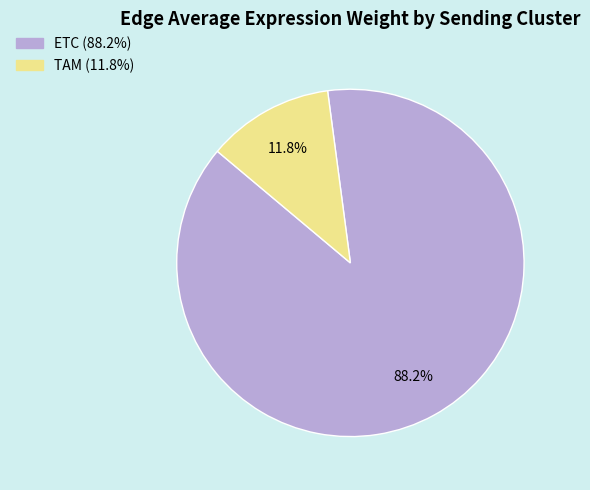

Does any single category account for the majority?

Yes